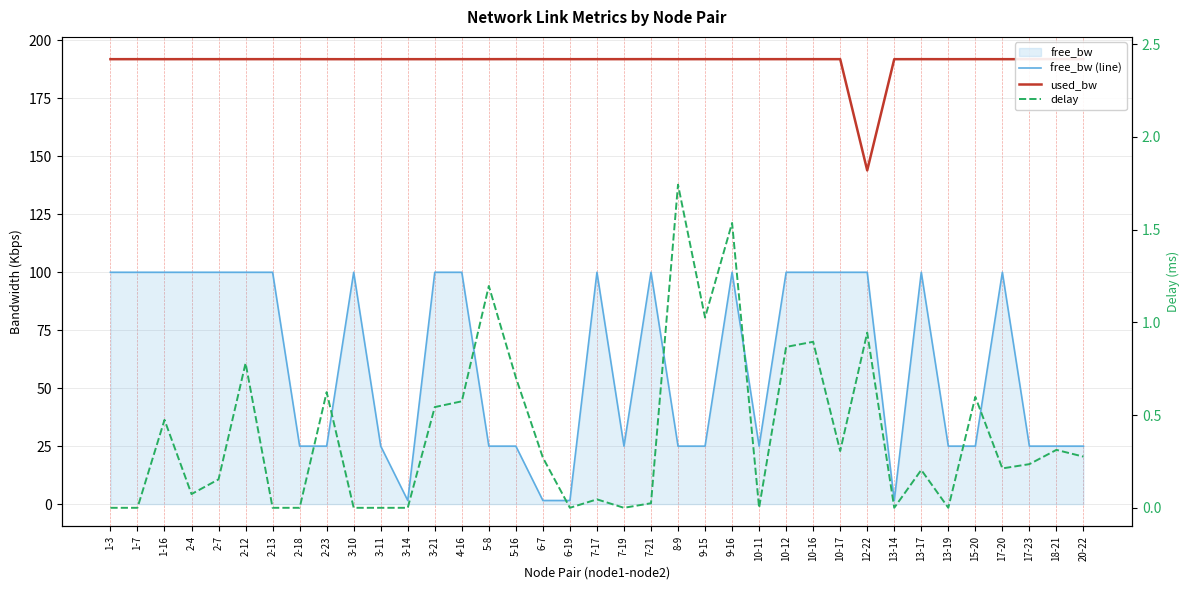

What is the spread (max minus min) of values at 2-12?

191.2